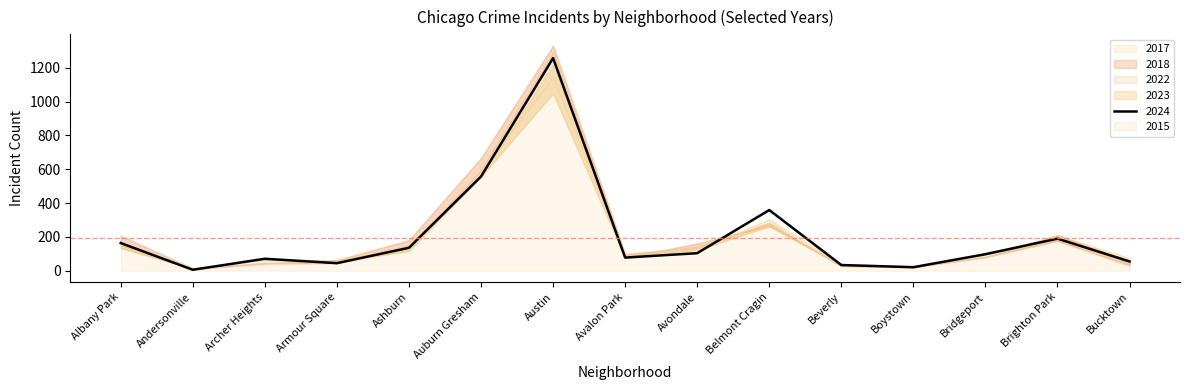

At how many categories does at least one series exceed 1301?

1